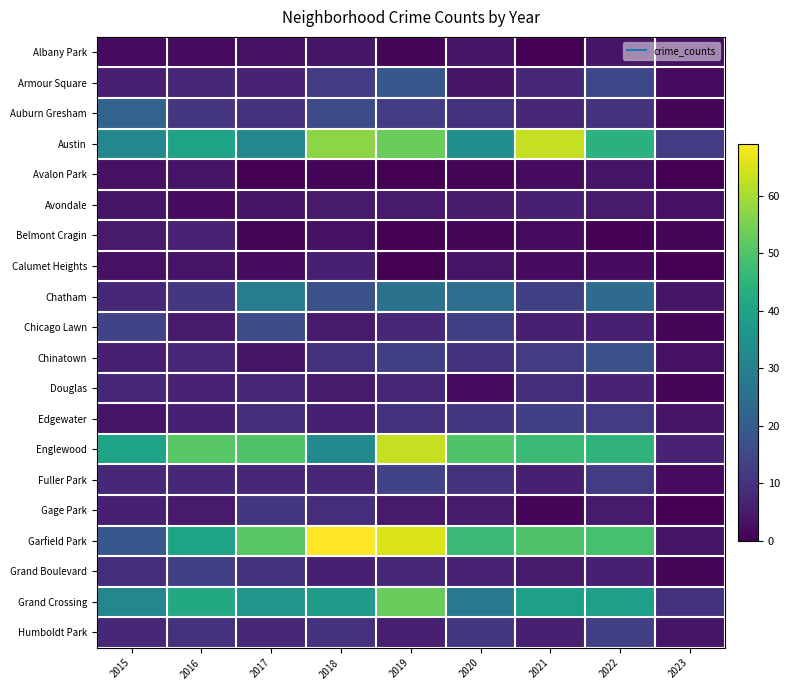

Which series changed the most between 2018 and 2022?

Garfield Park